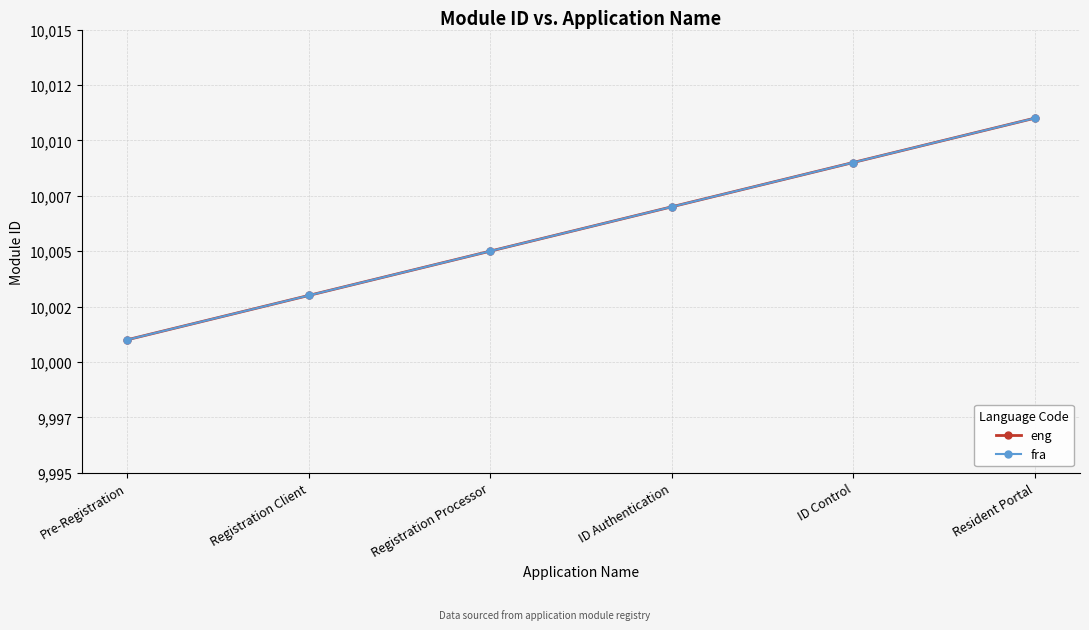

Does the chart have visible grid lines?

Yes